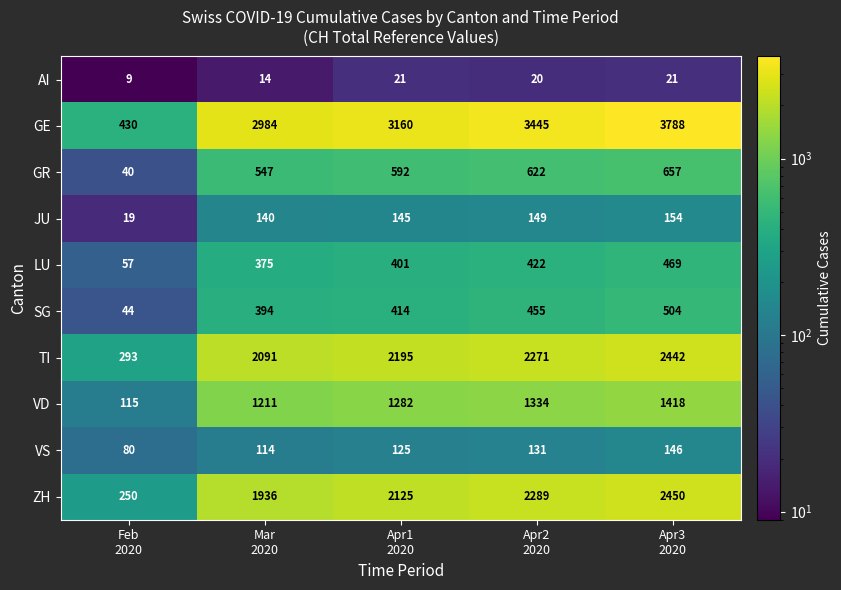

At how many categories does at least one series exceed 1027?

4